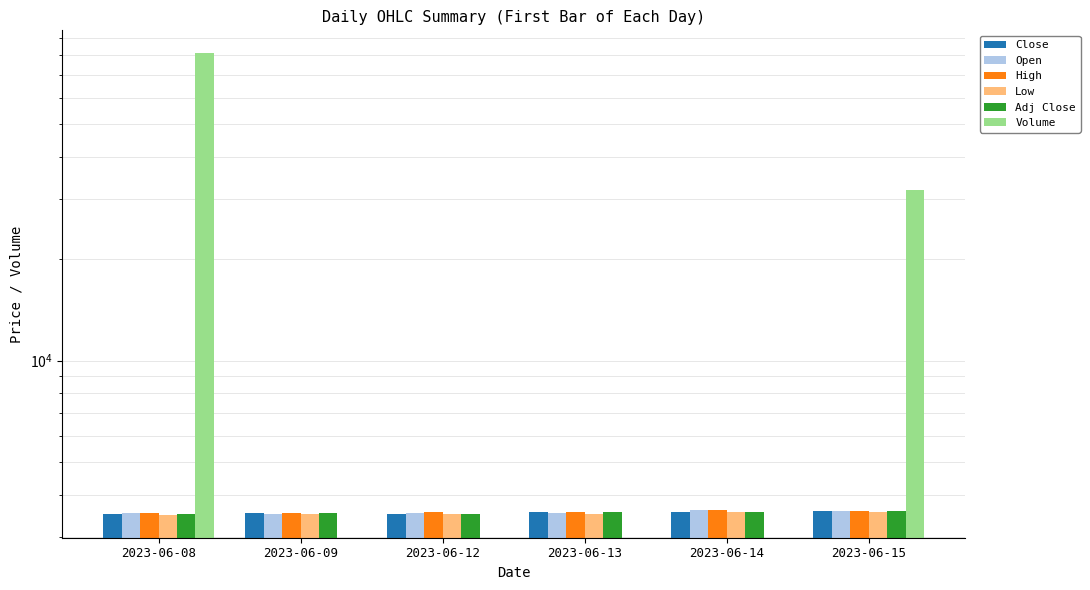

The value of Close at 2023-06-15 is 2207.6. True or false?

False